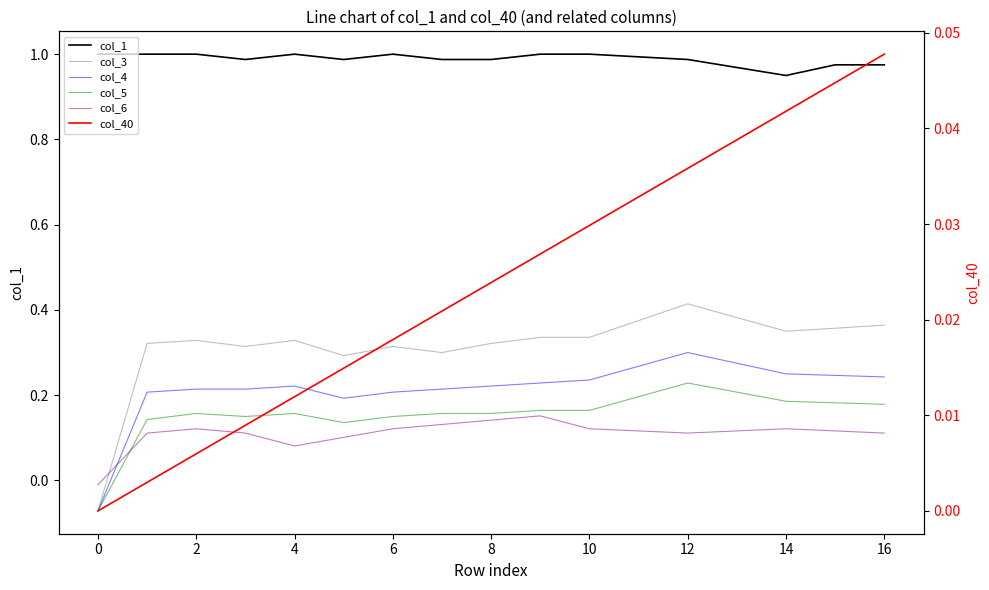

How many data points in col_6 are less than 0?

1